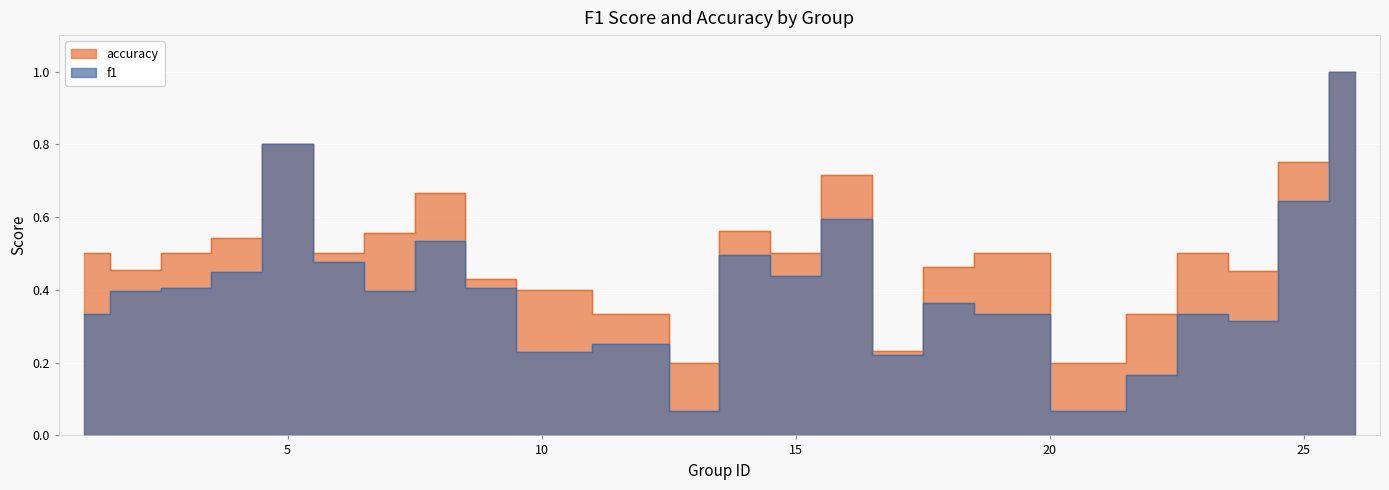

What is the minimum value shown in the chart?

0.1